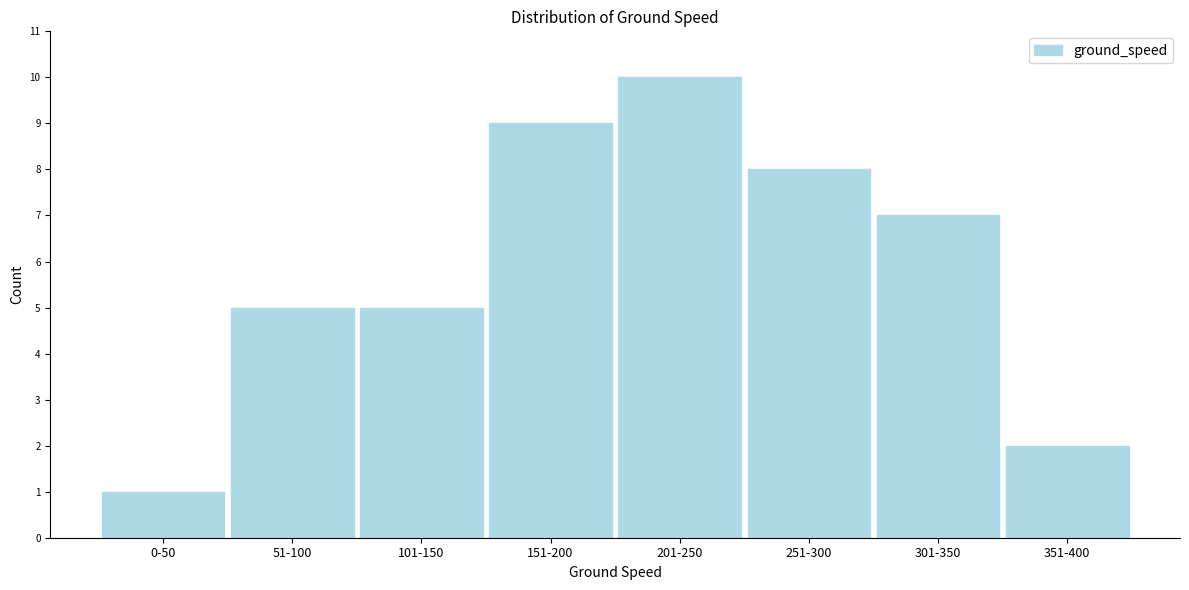

Reading left to right, list all the values displayed in this chart.

0-50=1	51-100=5	101-150=5	151-200=9	201-250=10	251-300=8	301-350=7	351-400=2